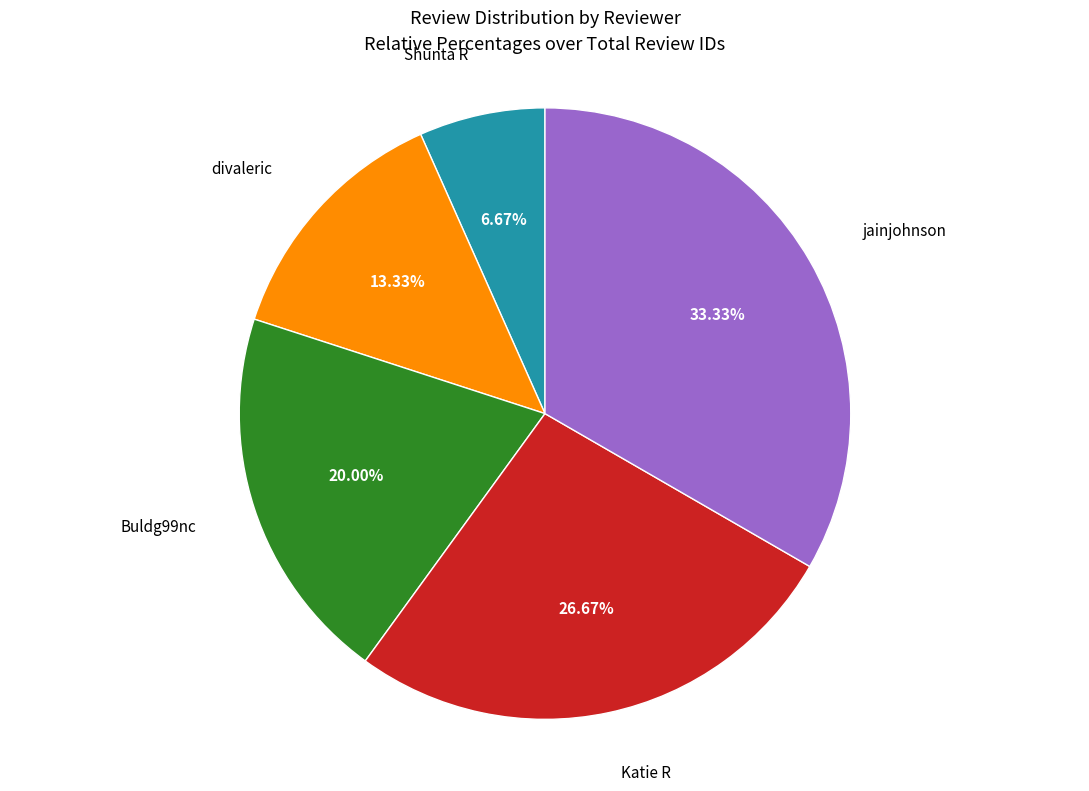

Which category has the smallest portion of the pie?

Shunta R